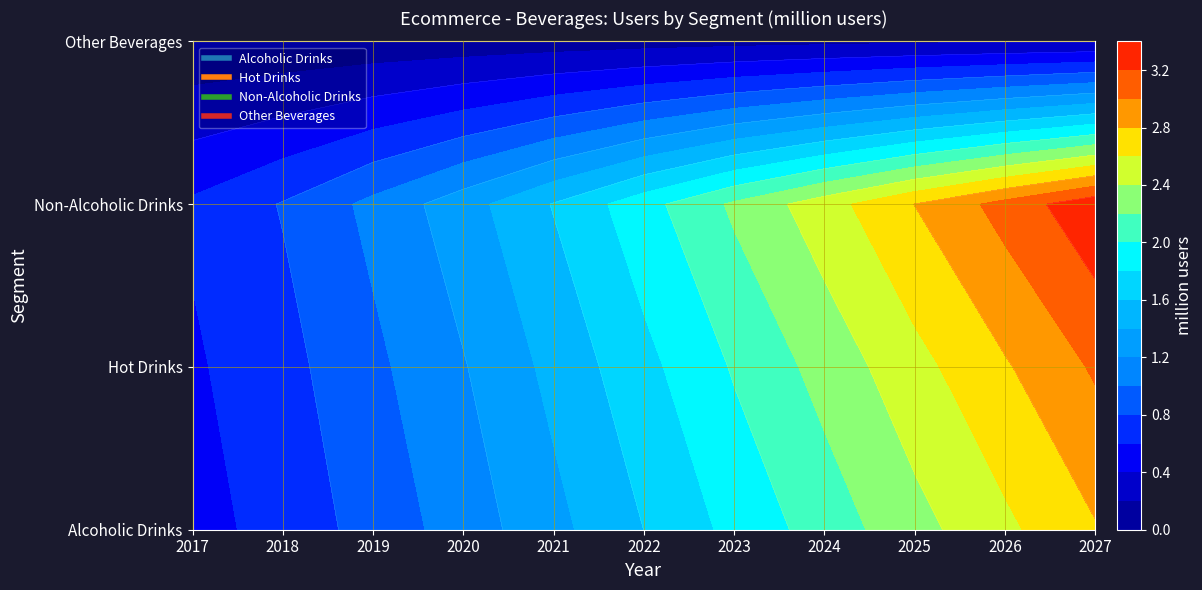

What is the approximate value of Other Beverages at 2024?

0.2